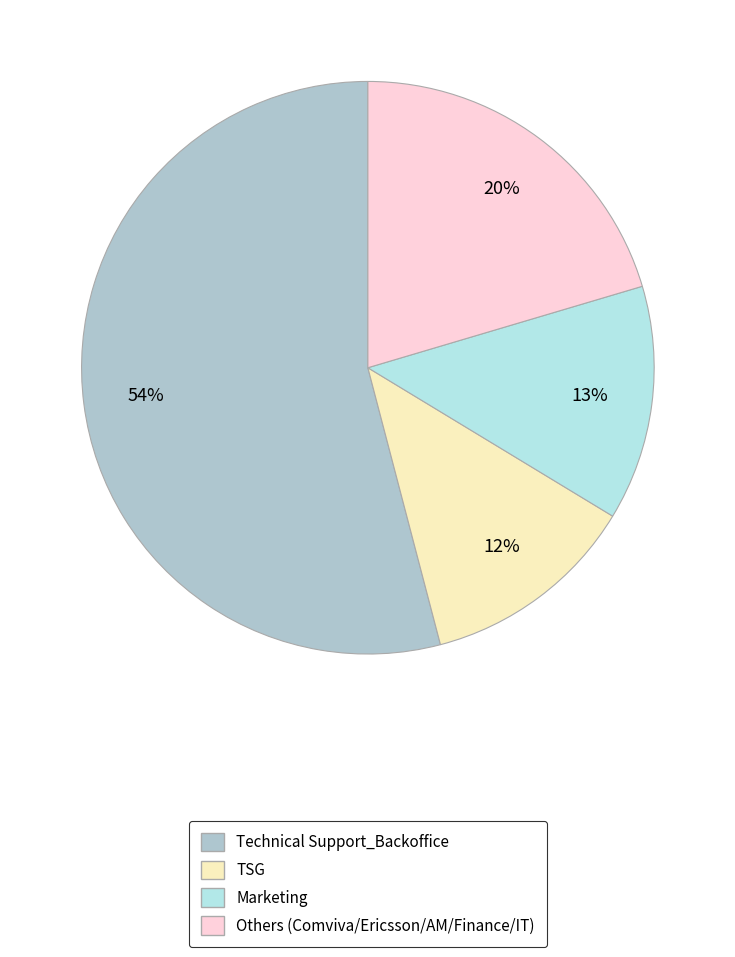

To the nearest percent, what is the difference between the largest and smallest slice percentages?

42%